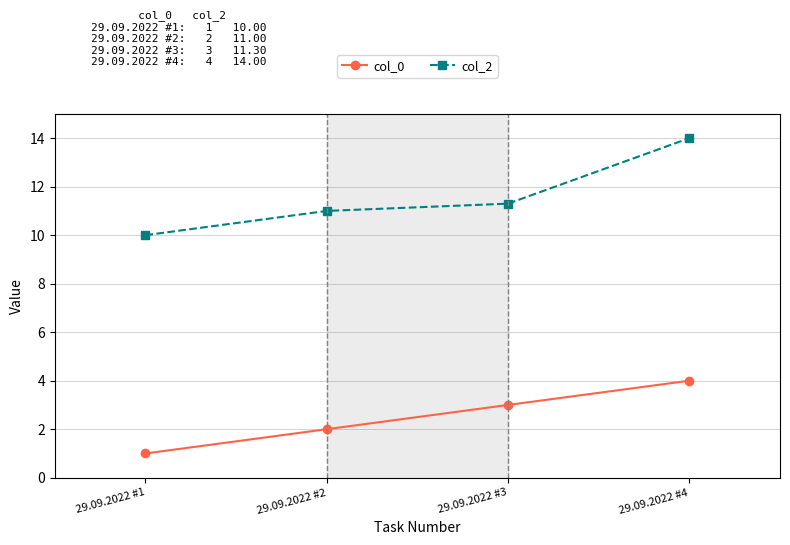

True or false: col_2 and col_0 cross at least once.

False